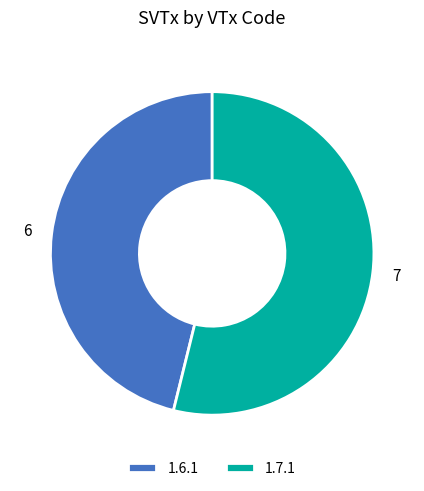

The 1.6.1 slice represents 46% of the pie. True or false?

True